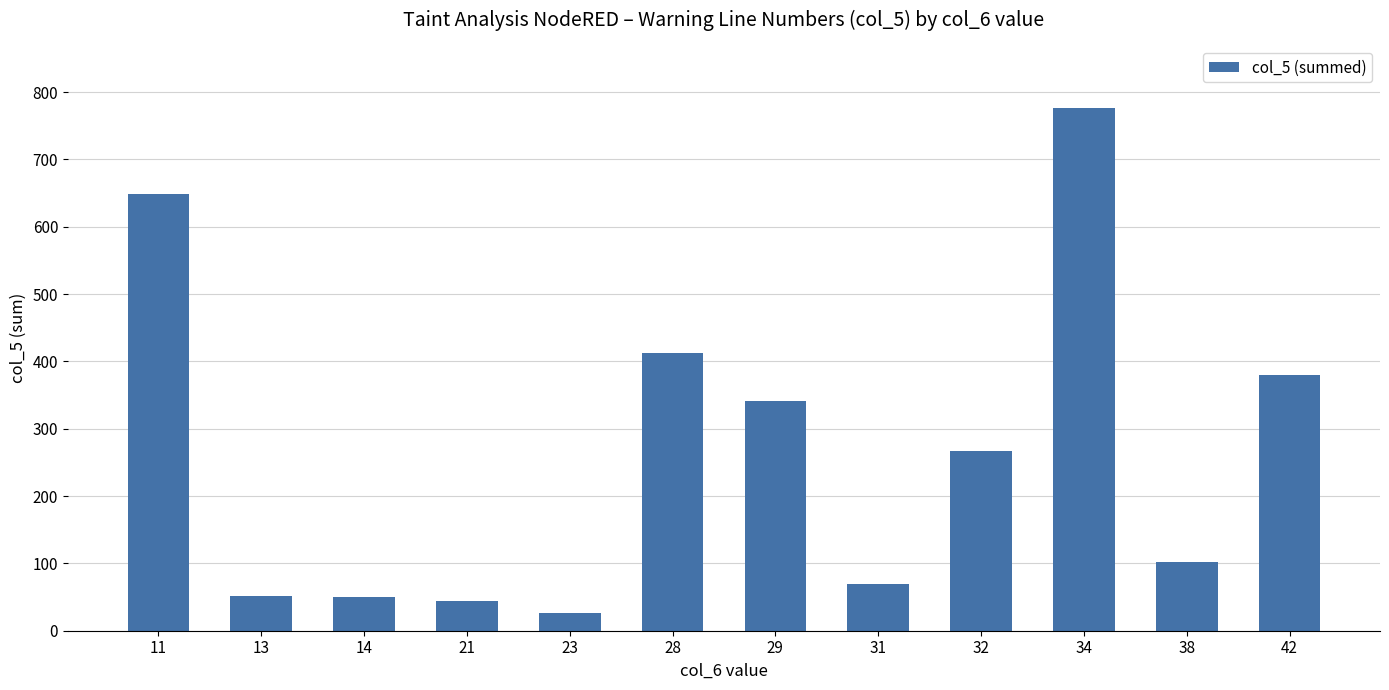

What is the ratio of the value at 29 to the value at 28?

0.8